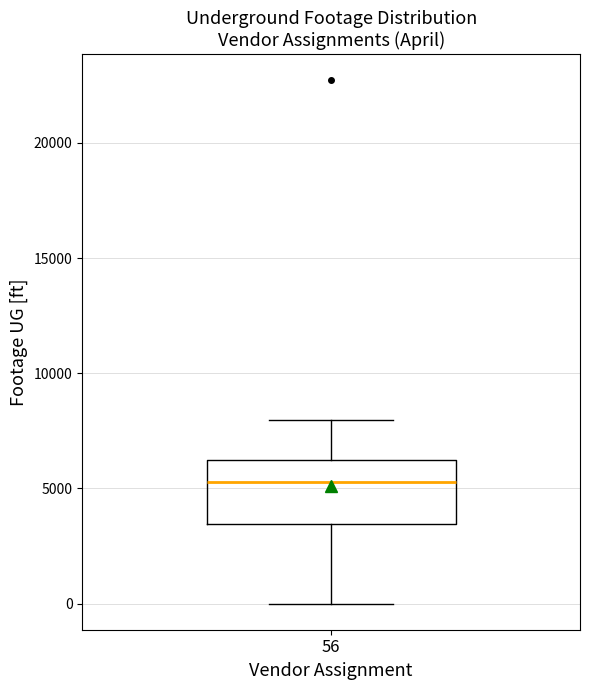

Read this box plot against the y-axis: the position of the median line, the range covered by the box, and the ends of both whiskers. The values are not printed on the chart, so give them approximately, as read against the axis.

median 5500, box 3500 to 6000, whiskers 0 to 8000